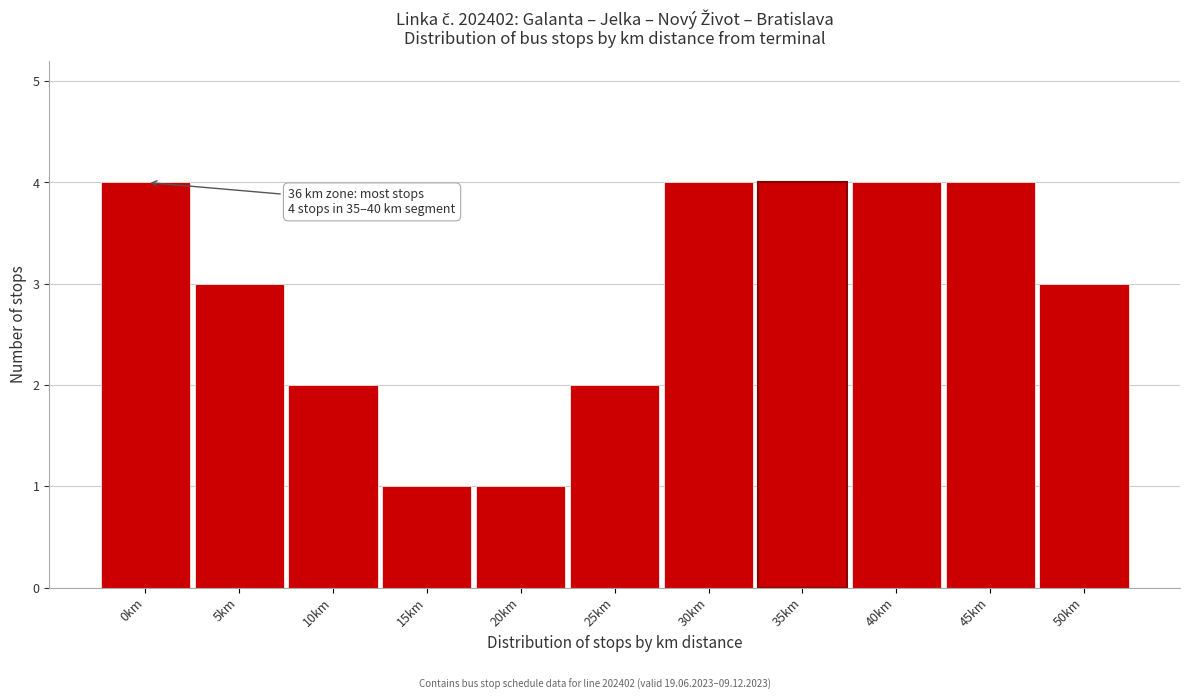

Reading left to right, transcribe all the data shown in this chart.

4	3	2	1	1	2	4	4	4	4	3